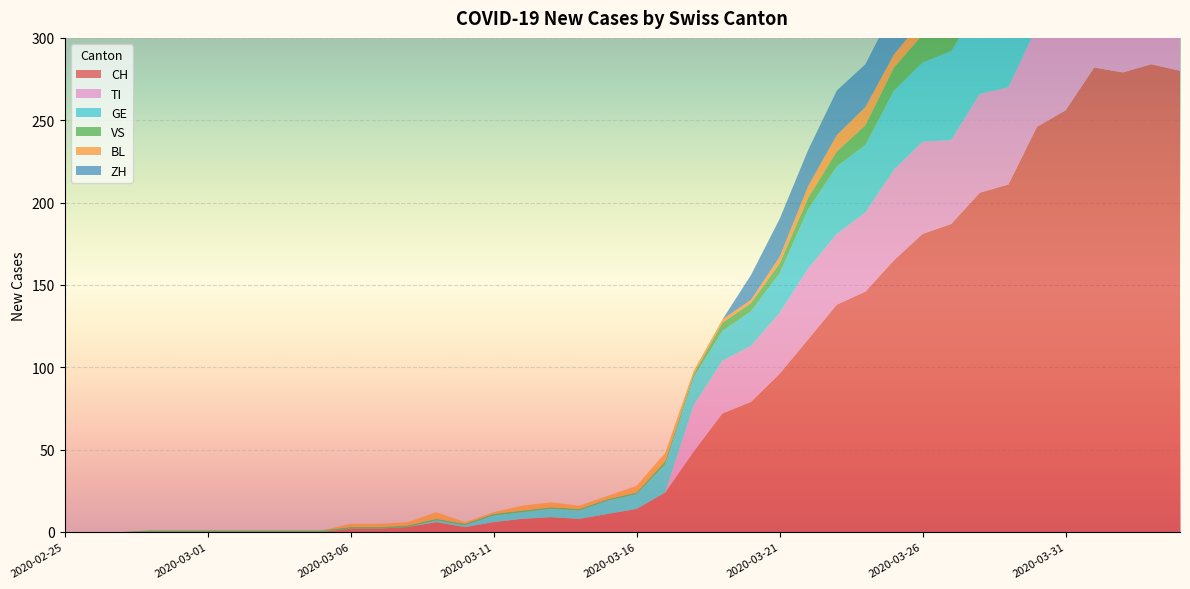

Reading left to right, transcribe all the data shown in this chart.

CH: 0	0	0	0	0	0	0	0	0	0	2	2	3	6	3	6	8	9	8	11	14	24	49	72	79	96	117	138	146	165	181	187	206	211	246	256	282	279	284	280
TI: 0	0	0	0	0	0	0	0	0	0	0	0	0	0	0	0	0	0	0	0	0	0	28	32	34	37	43	43	48	55	56	51	60	59	61	67	72	73	67	67
GE: 0	0	0	0	0	0	0	0	0	0	0	0	0	1	1	4	4	5	5	8	9	17	17	18	21	24	36	41	41	48	48	54	54	55	54	49	58	54	58	51
VS: 0	0	0	1	1	1	1	1	1	1	1	1	1	1	1	1	1	1	1	1	1	2	2	5	5	6	7	9	12	14	17	16	19	21	23	23	25	24	23	23
BL: 0	0	0	0	0	0	0	0	0	0	2	2	2	4	1	1	3	3	2	2	4	5	2	2	2	4	7	10	11	8	9	11	13	14	16	16	17	18	18	17
ZH: 0	0	0	0	0	0	0	0	0	0	0	0	0	0	0	0	0	0	0	0	0	0	0	0	15	23	22	27	26	28	35	38	42	46	46	50	54	53	57	59